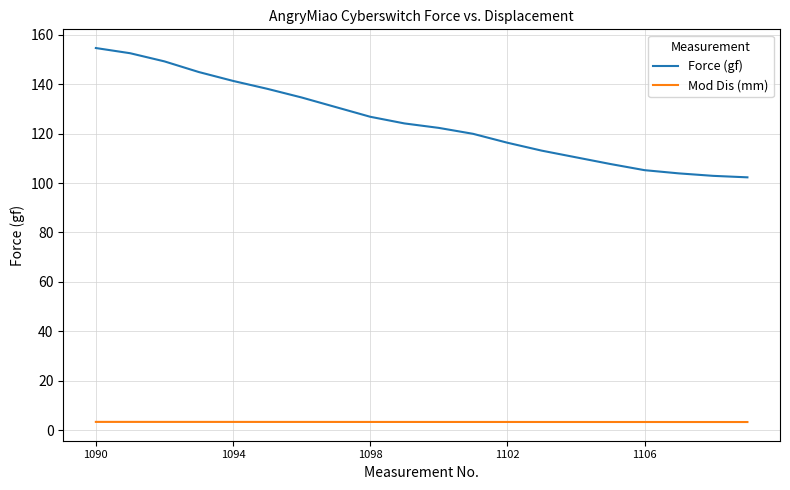

Which series has the widest spread of values?

Force (gf)